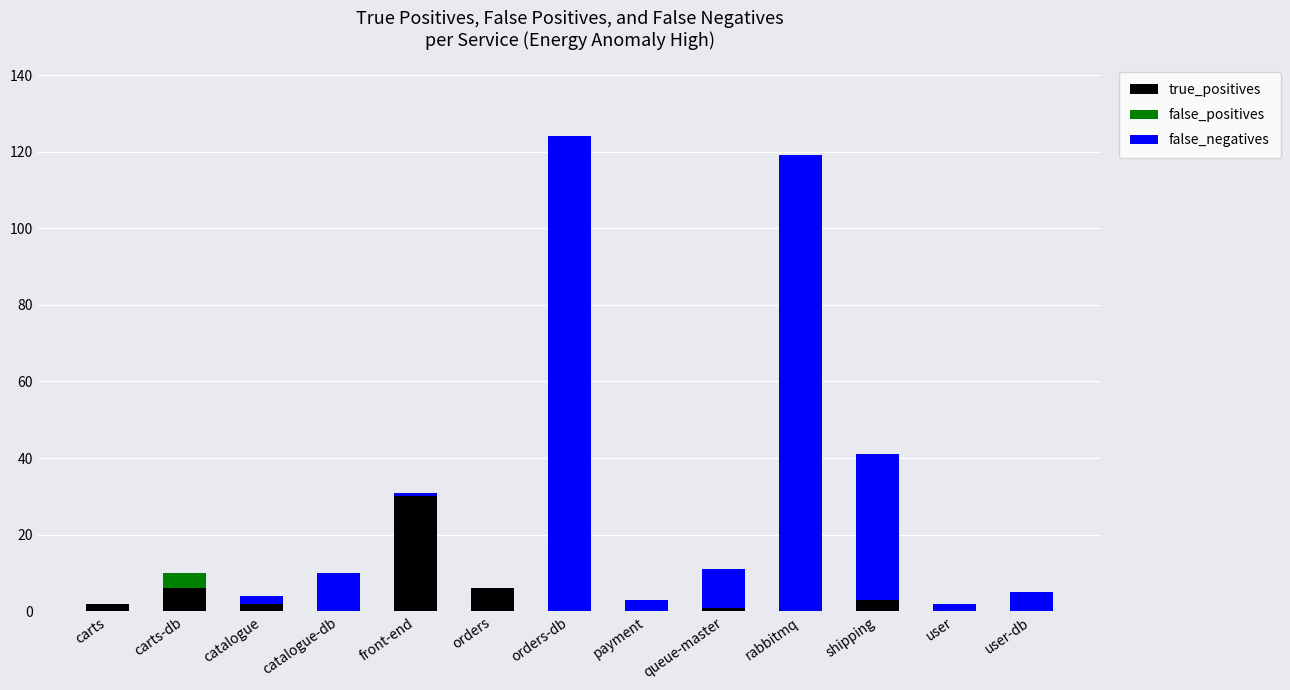

What is the maximum value for true_positives?

30